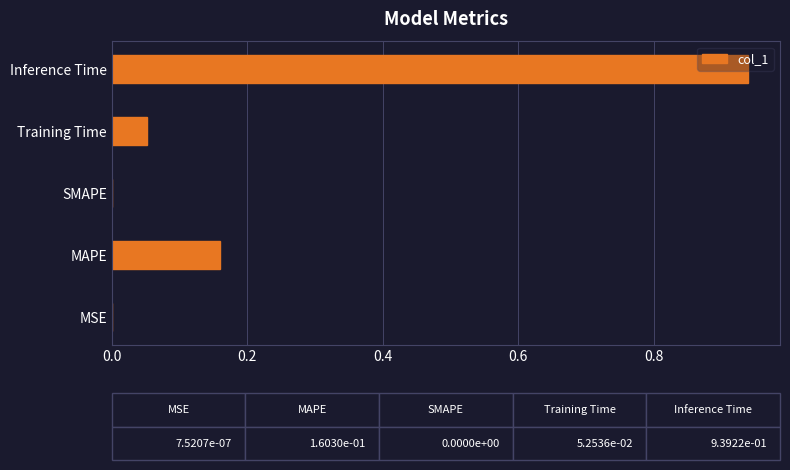

True or false: the data shows 0.3 at Inference Time.

False